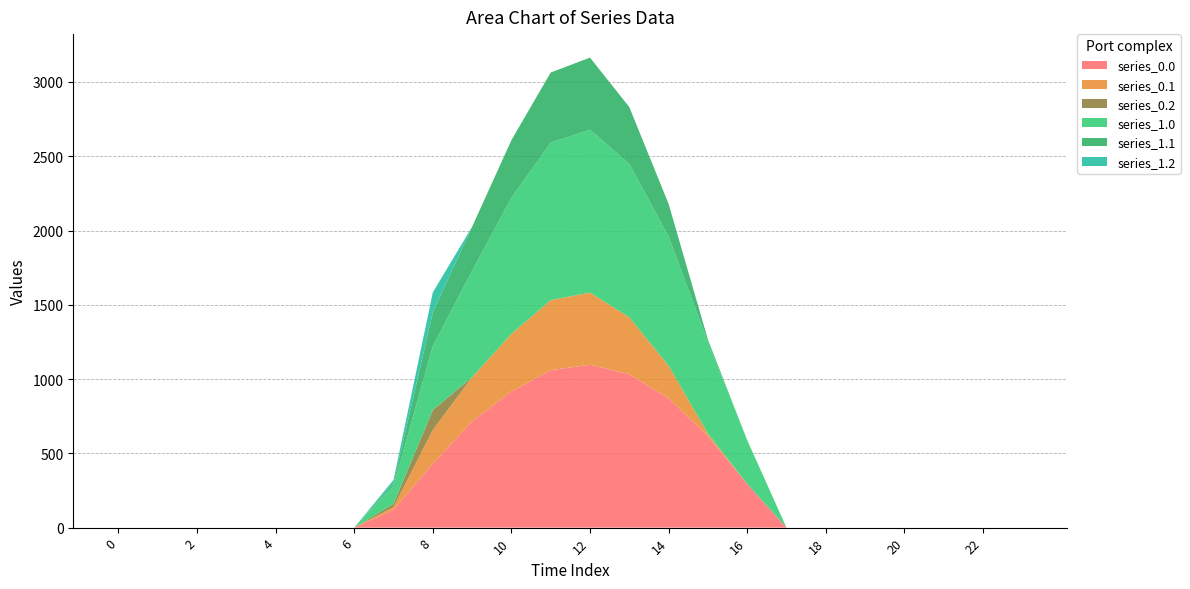

Reading left to right, transcribe all the data shown in this chart.

series_0.0: 0.0	0.0	0.0	0.0	0.0	0.0	0.0	120.6	430.3	716.9	916.2	1060.3	1096.7	1032.9	870.6	615.9	294.5	0.0	0.0	0.0	0.0	0.0	0.0	0.0
series_0.1: 0.0	0.0	0.0	0.0	0.0	0.0	0.0	17.7	227.5	295.9	388.1	471.7	485.4	382.7	219.2	17.3	0.0	0.0	0.0	0.0	0.0	0.0	0.0	0.0
series_0.2: 0.0	0.0	0.0	0.0	0.0	0.0	0.0	22.3	134.2	0.0	0.0	0.0	0.0	0.0	0.0	0.0	0.0	0.0	0.0	0.0	0.0	0.0	0.0	0.0
series_1.0: 0.0	0.0	0.0	0.0	0.0	0.0	0.0	120.6	430.3	716.9	916.2	1060.3	1096.7	1032.9	870.6	615.9	294.5	0.0	0.0	0.0	0.0	0.0	0.0	0.0
series_1.1: 0.0	0.0	0.0	0.0	0.0	0.0	0.0	17.7	227.5	295.9	388.1	471.7	485.4	382.7	219.2	17.3	0.0	0.0	0.0	0.0	0.0	0.0	0.0	0.0
series_1.2: 0.0	0.0	0.0	0.0	0.0	0.0	0.0	22.3	134.2	0.0	0.0	0.0	0.0	0.0	0.0	0.0	0.0	0.0	0.0	0.0	0.0	0.0	0.0	0.0